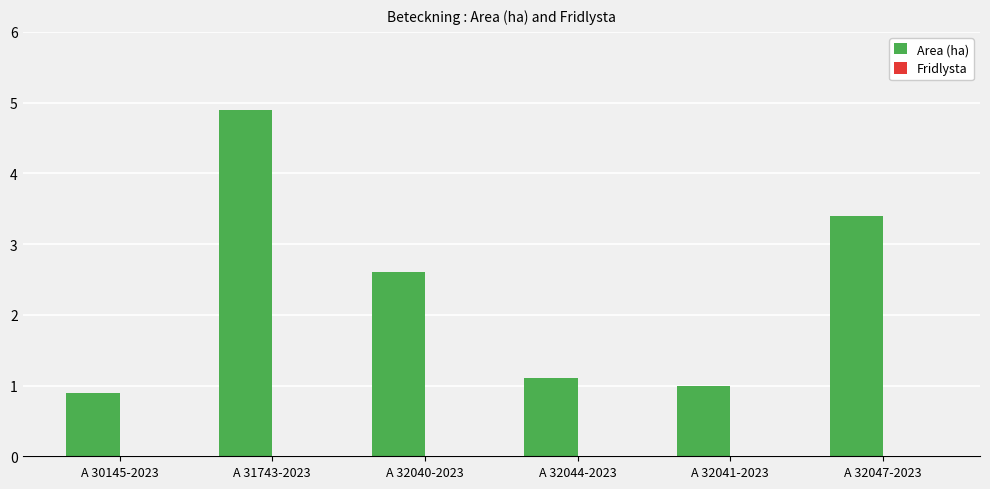

Are the bars horizontal?

No